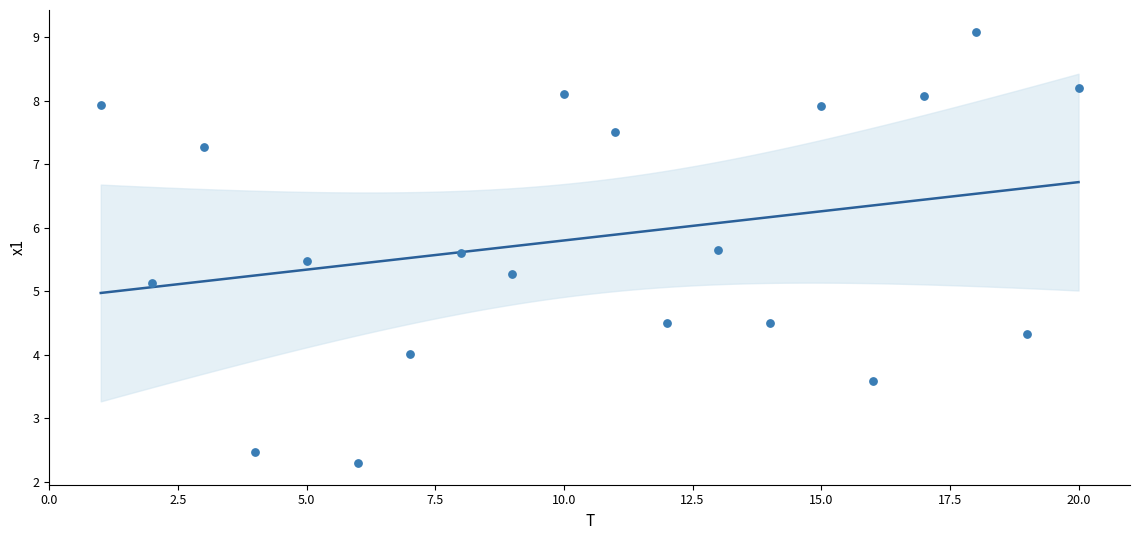

What is the range of X values (max minus min)?

19.0